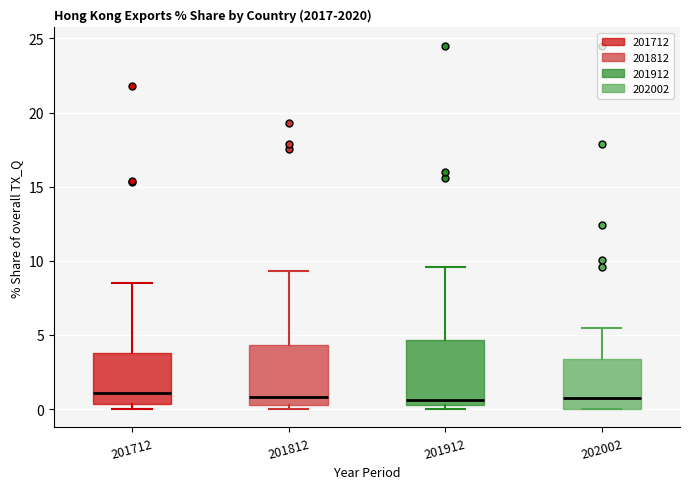

Reading left to right, transcribe this box plot: for each box, give where its median line is, the range the box spans, and where its two whiskers end, as read against the y-axis. The values are not printed on the chart, so give them approximately, as read against the axis.

201712: median 1.0, box 0.5 to 4.0, whiskers 0.0 to 8.5
201812: median 1.0, box 0.5 to 4.5, whiskers 0.0 to 9.5
201912: median 0.5 (just above the box's lower edge), box 0.5 to 4.5, whiskers 0.0 to 9.5
202002: median 1.0, box 0.0 to 3.5, whiskers 0.0 to 5.5